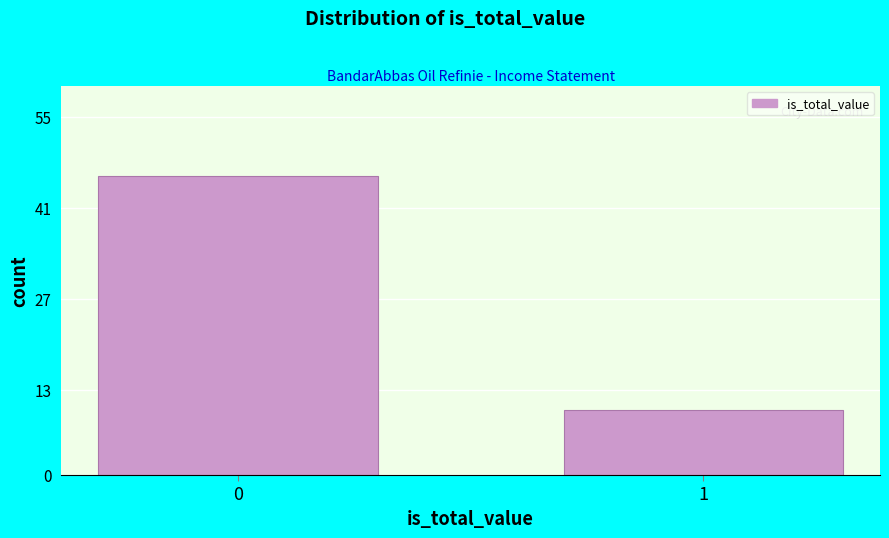

Reading left to right, what are all the values shown in this chart?

0=46	1=10